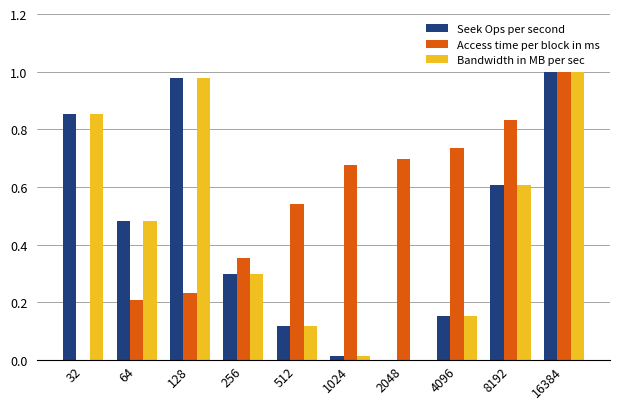

Is it true that Seek Ops per second equals -0.4 at 2048?

False